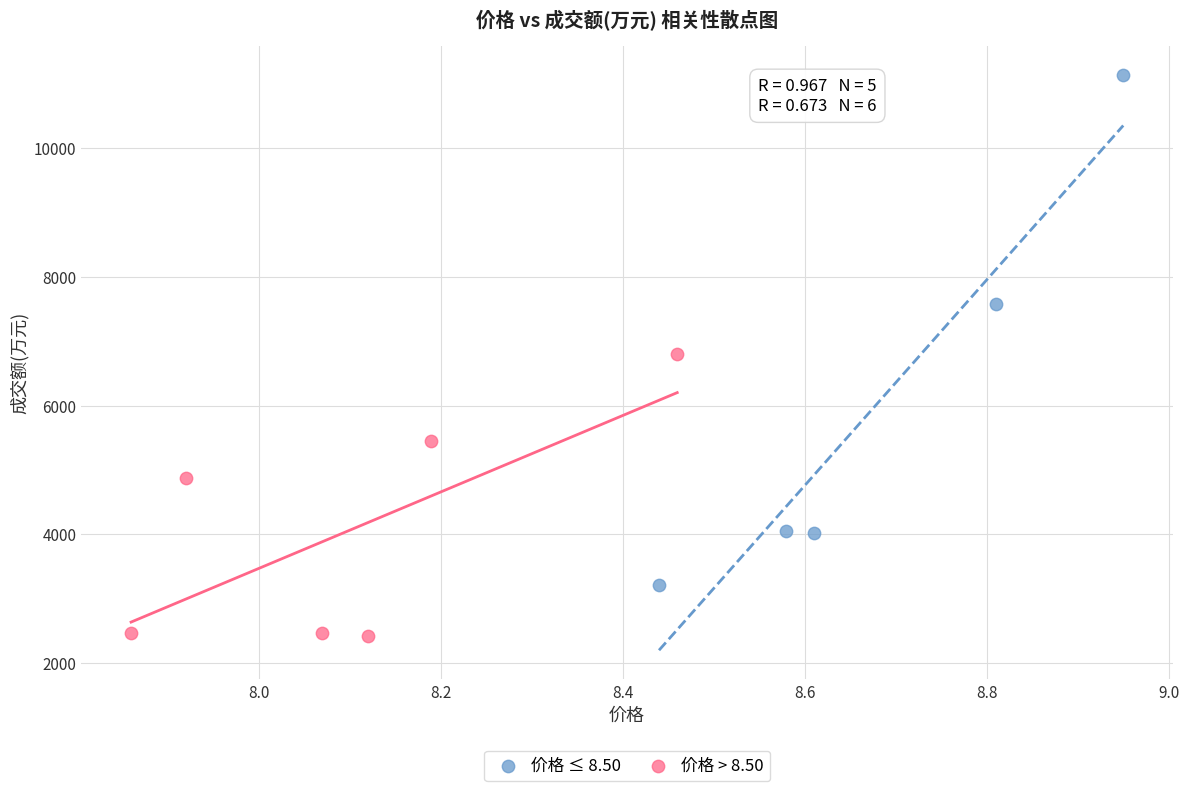

What are all the series names shown in the legend?

价格 ≤ 8.50, 价格 > 8.50